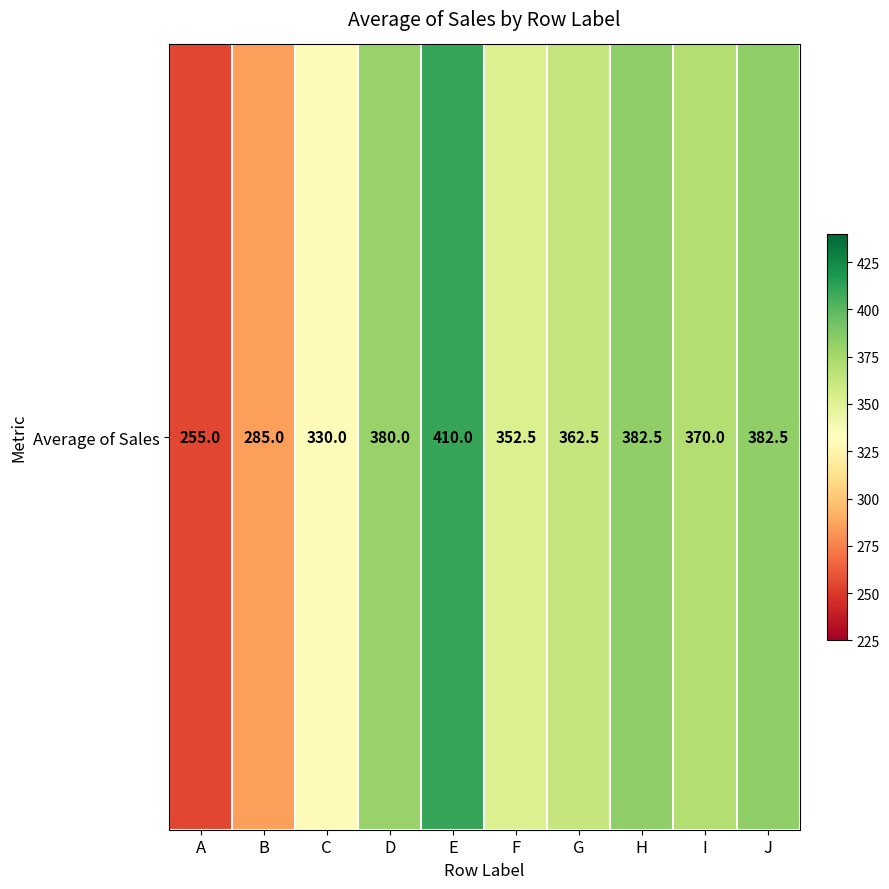

How many data points are less than 370?

5